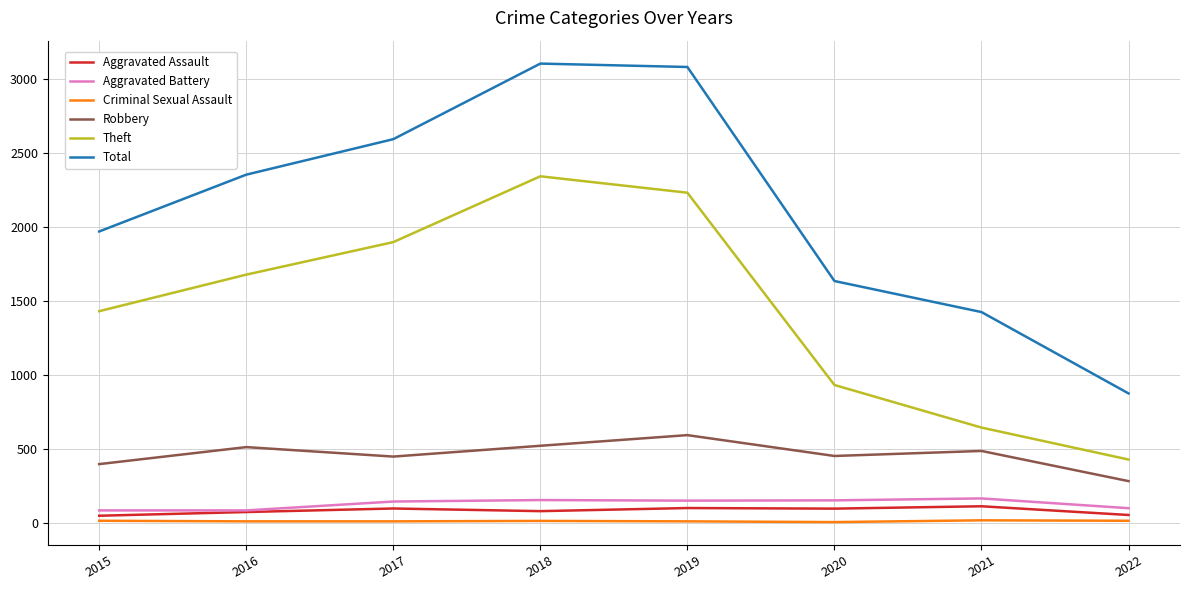

True or false: Aggravated Assault has a value of 95 at 2017.

True